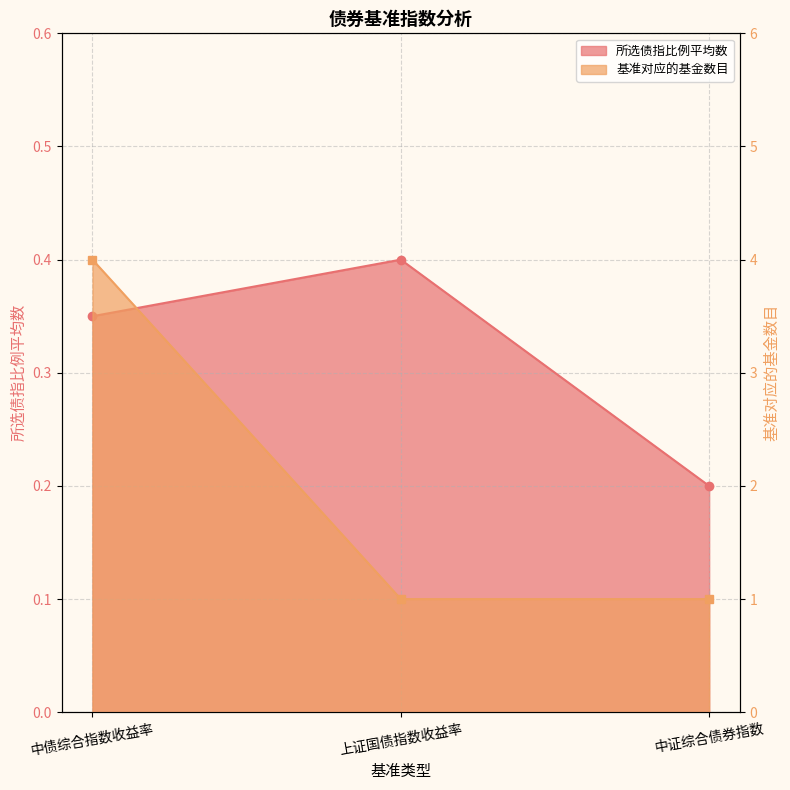

What is the difference between the maximum and minimum values in the 基准对应的基金数目 series?

3.0